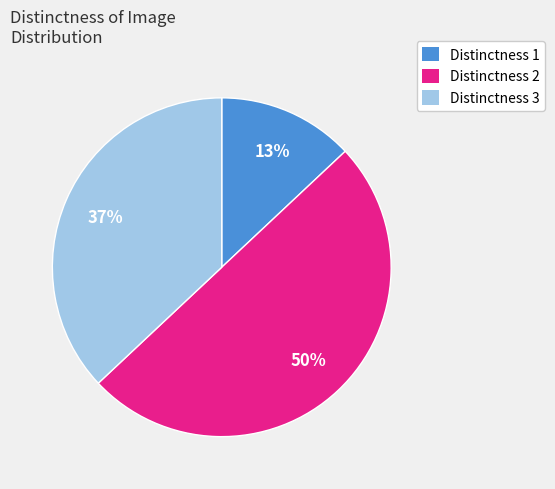

Approximately how many times larger is the value at Distinctness 2 compared to Distinctness 1?

3.8